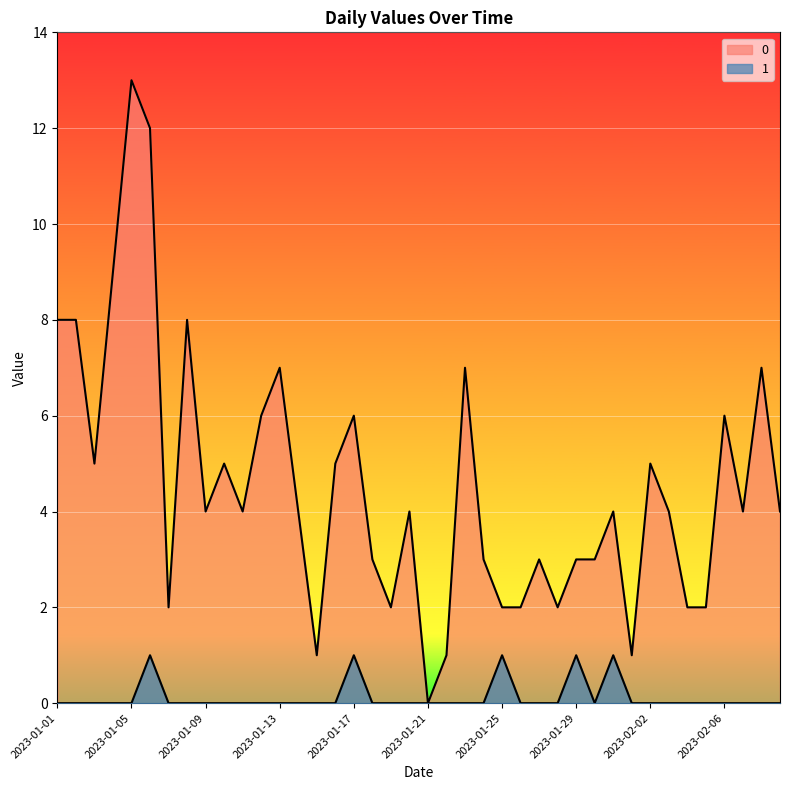

List the series in order of their peak value, lowest first.

1, 0